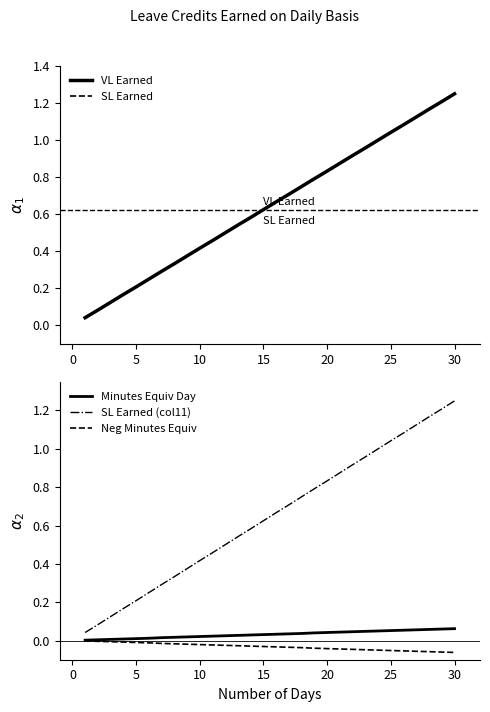

What is the average value of the VL Earned series?

0.6